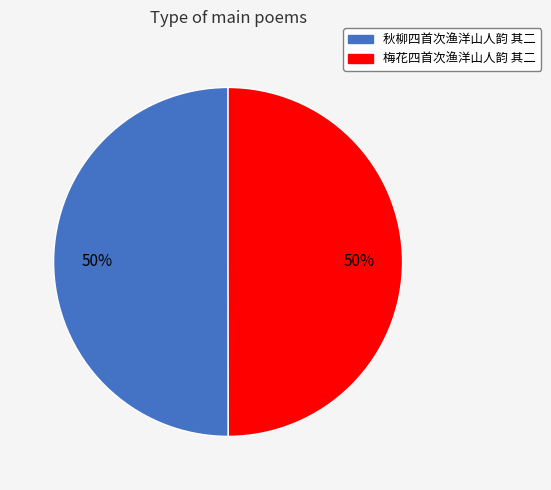

To the nearest percent, what portion does 秋柳四首次渔洋山人韵 其二 represent?

50%